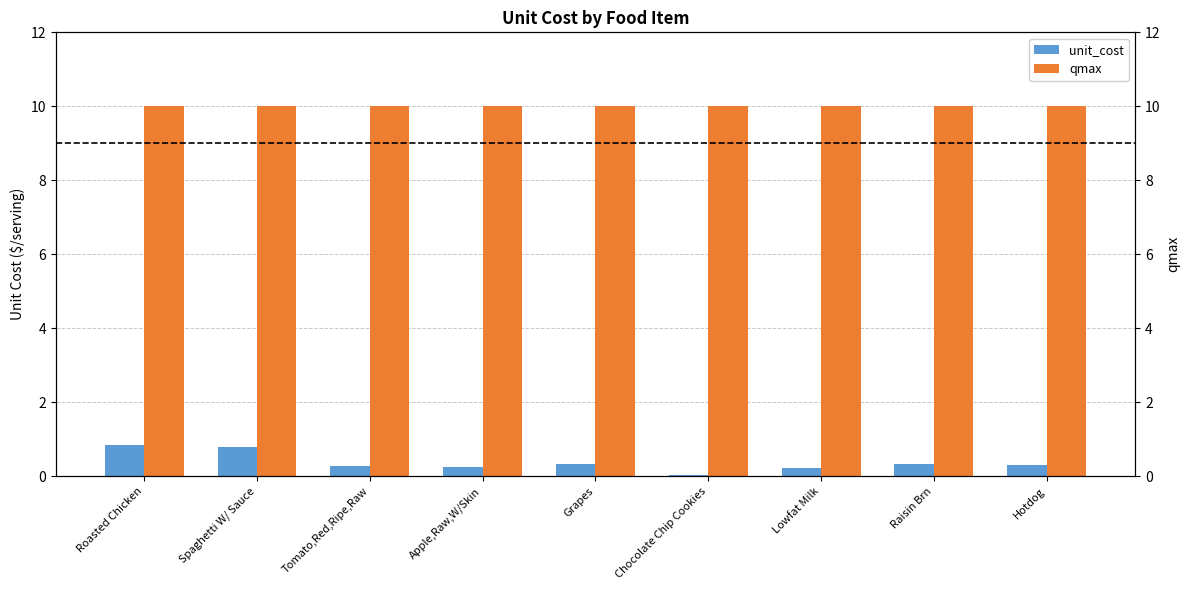

How many bars are there in total?

18